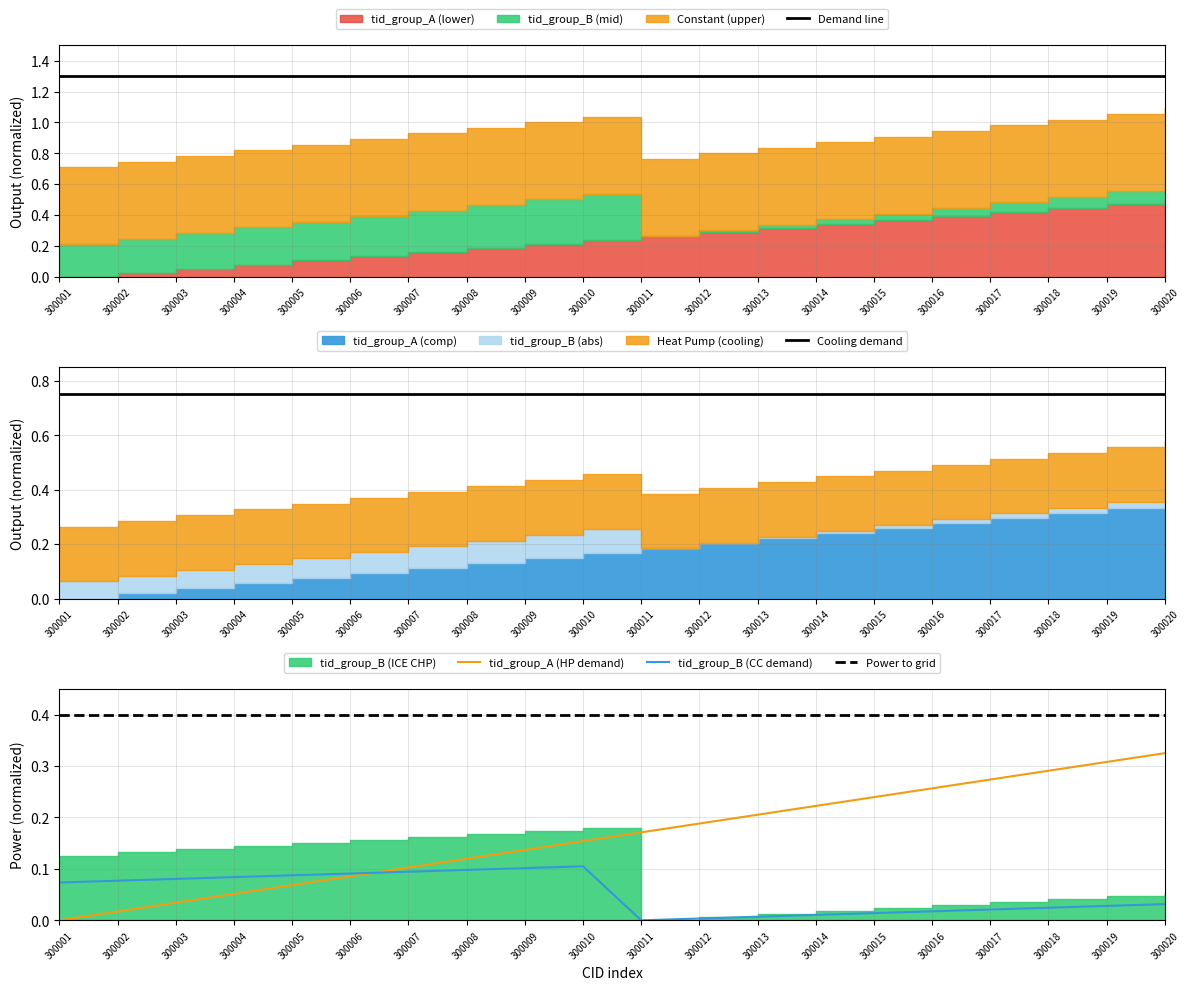

What is the difference between the highest and lowest values at 300014?

1.3